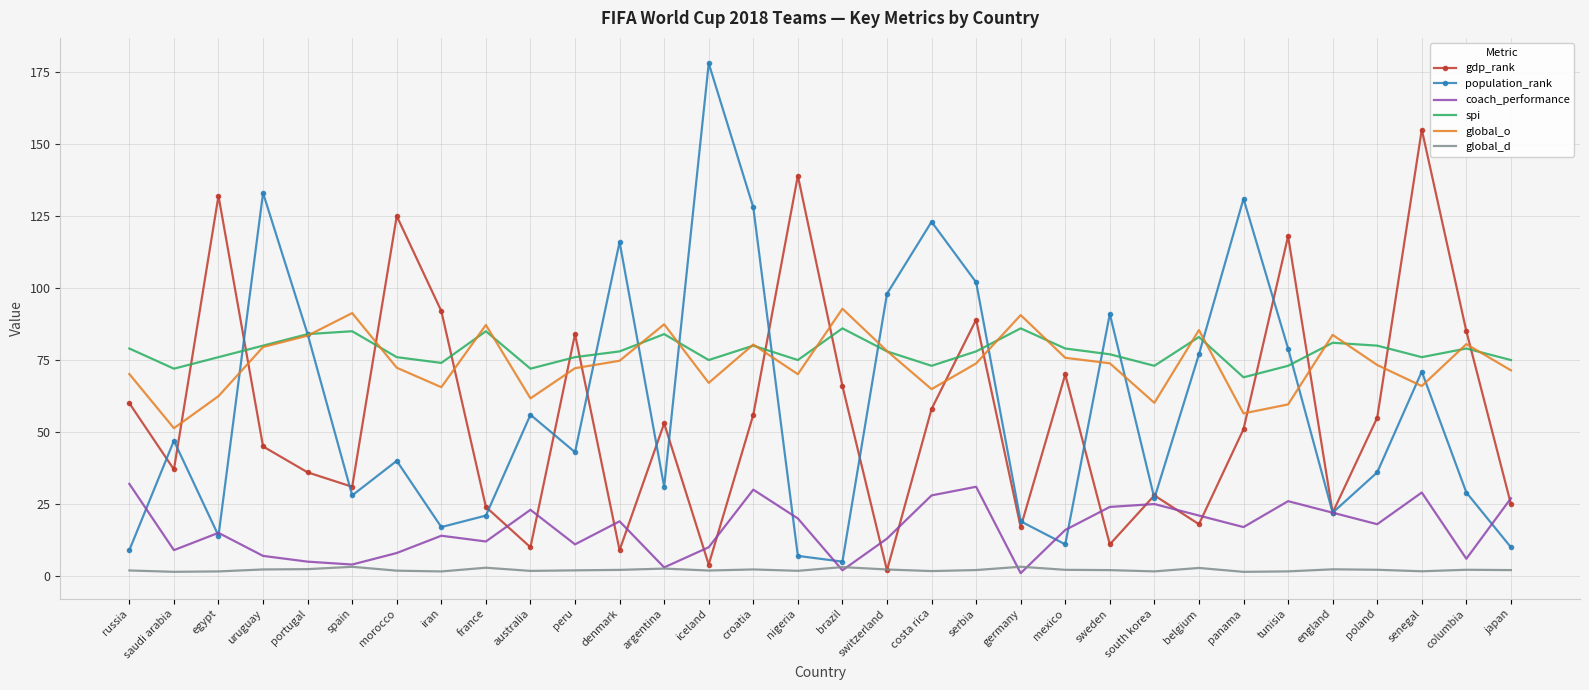

What is the minimum value for population_rank?

5.0